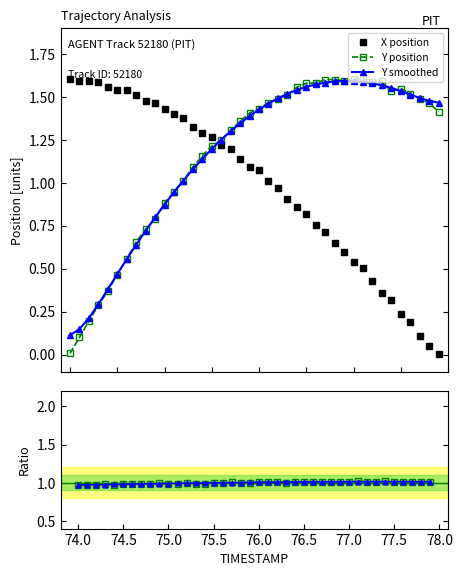

How many series are shown in this chart?

5